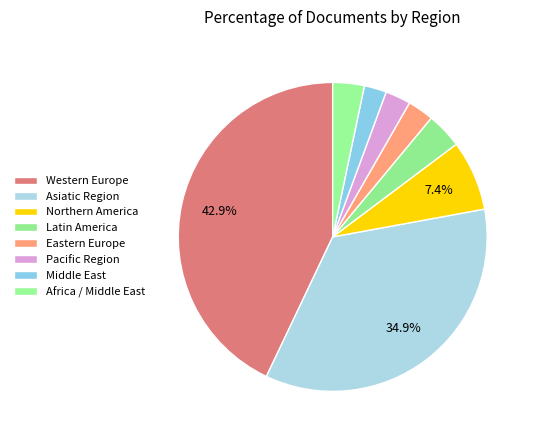

How many segments does this pie chart have?

8